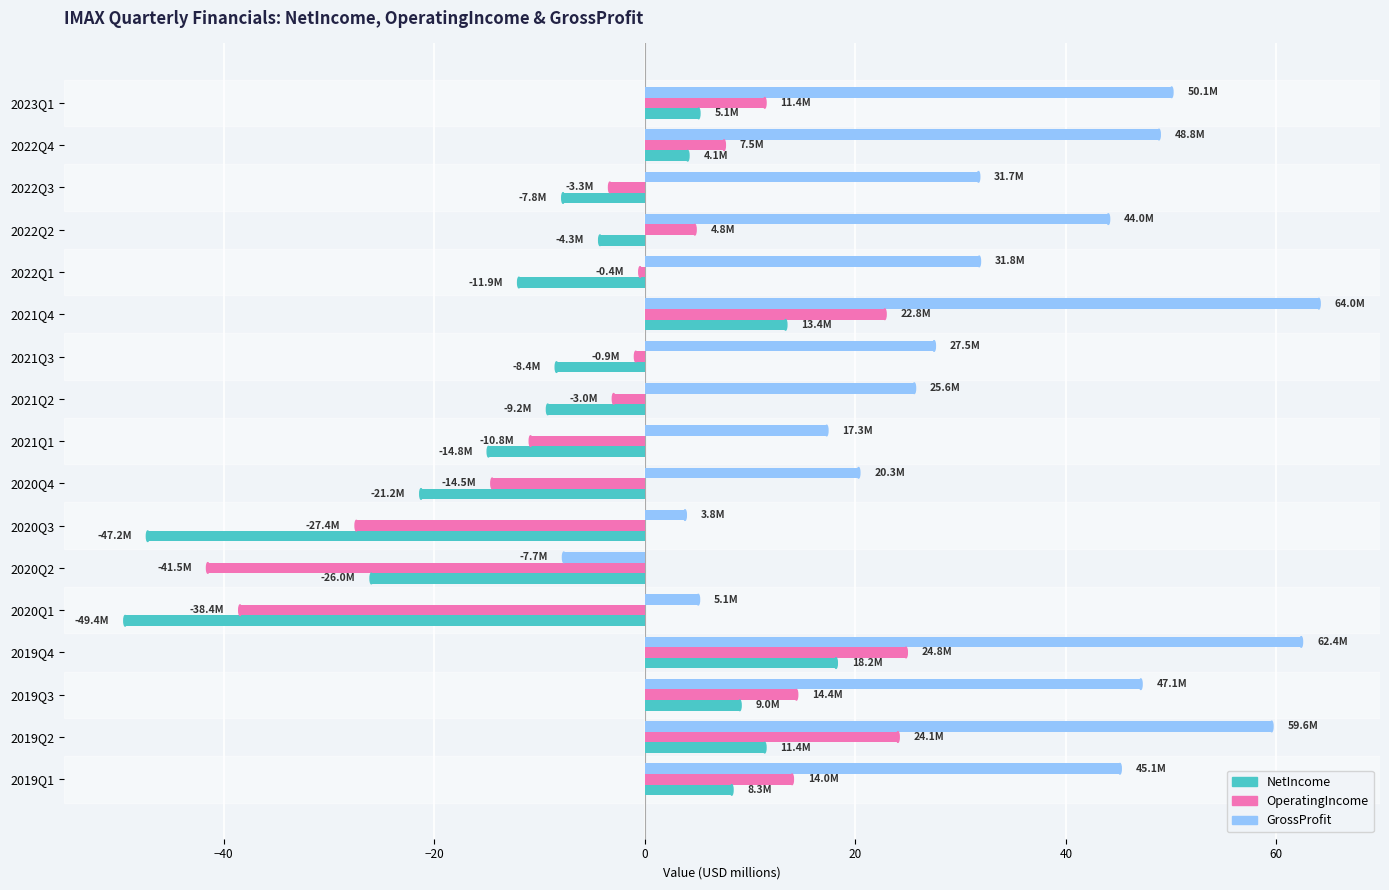

At which label does OperatingIncome reach its minimum?

2020Q2